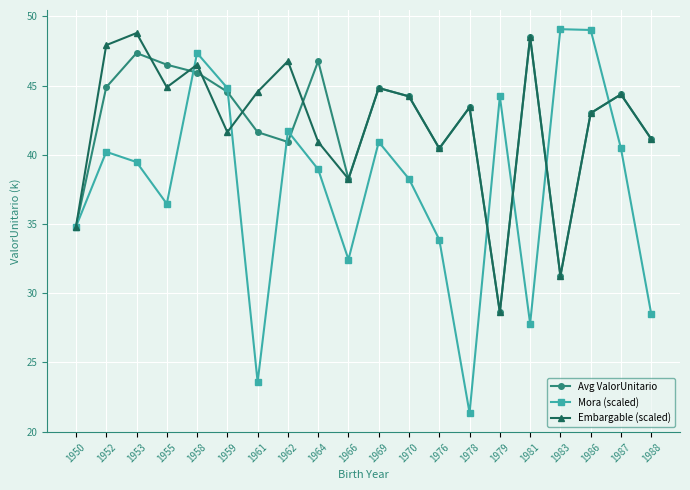

Rank the series by their maximum value, from lowest to highest.

Avg ValorUnitario, Embargable (scaled), Mora (scaled)